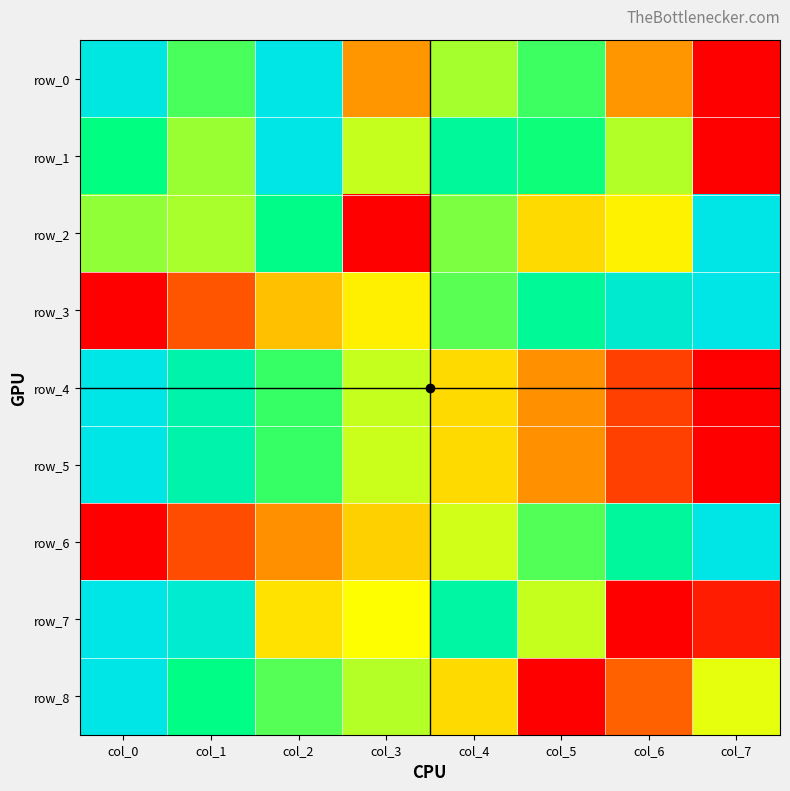

Reading left to right, extract all data points from this chart.

row_0: 1.0	0.7	1.0	0.3	0.6	0.7	0.3	0.0
row_1: 0.8	0.6	1.0	0.6	0.8	0.7	0.6	0.0
row_2: 0.6	0.6	0.8	0.0	0.6	0.4	0.5	1.0
row_3: 0.0	0.2	0.4	0.5	0.7	0.8	0.9	1.0
row_4: 1.0	0.9	0.7	0.6	0.4	0.3	0.1	0.0
row_5: 1.0	0.9	0.7	0.6	0.4	0.3	0.1	0.0
row_6: 0.0	0.2	0.3	0.4	0.5	0.7	0.8	1.0
row_7: 1.0	0.9	0.4	0.5	0.8	0.6	0.0	0.1
row_8: 1.0	0.8	0.7	0.6	0.4	0.0	0.2	0.5